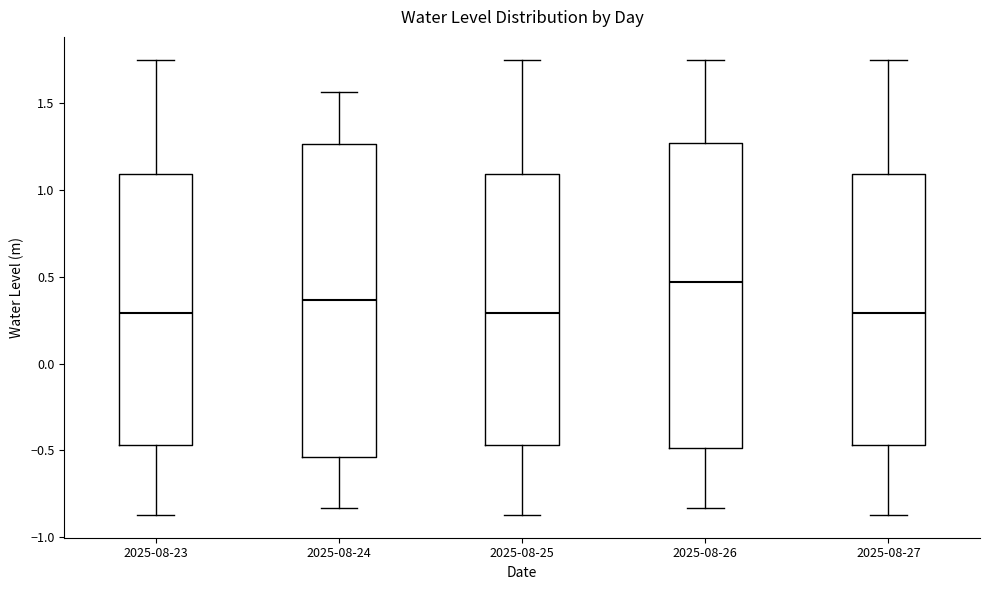

Reading left to right, read every box against the y-axis: the position of its median line, the range the box covers, and the ends of its whiskers. The values are not printed on the chart, so give them approximately, as read against the axis.

2025-08-23: median 0.30, box -0.45 to 1.10, whiskers -0.85 to 1.75
2025-08-24: median 0.35, box -0.55 to 1.25, whiskers -0.85 to 1.55
2025-08-25: median 0.30, box -0.45 to 1.10, whiskers -0.85 to 1.75
2025-08-26: median 0.45, box -0.50 to 1.25, whiskers -0.85 to 1.75
2025-08-27: median 0.30, box -0.45 to 1.10, whiskers -0.85 to 1.75